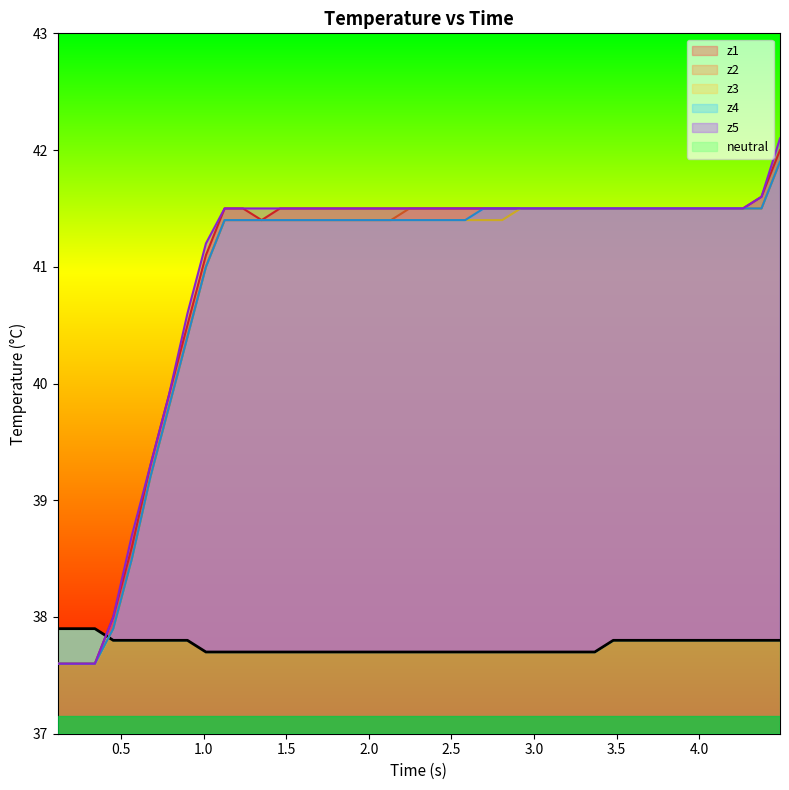

After their last crossing, which series has the higher values: z3 or neutral?

z3